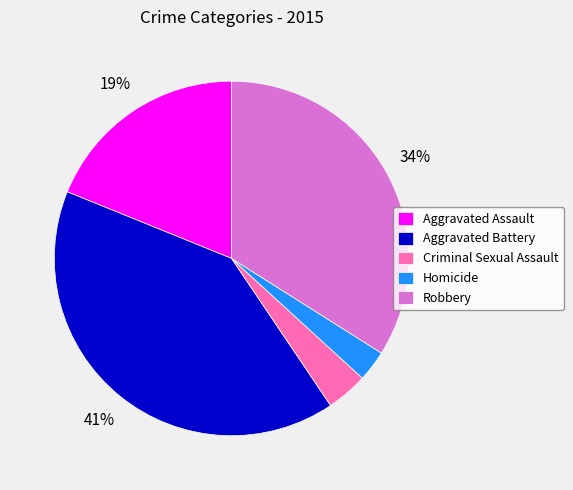

To the nearest percent, what percentage of the pie is Aggravated Assault?

19%